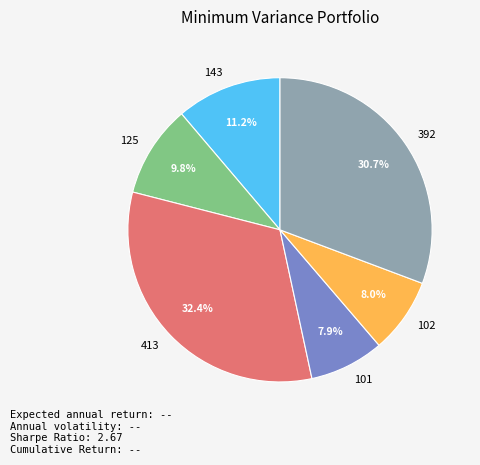

To the nearest percent, what is the difference between the largest and smallest slice percentages?

24%